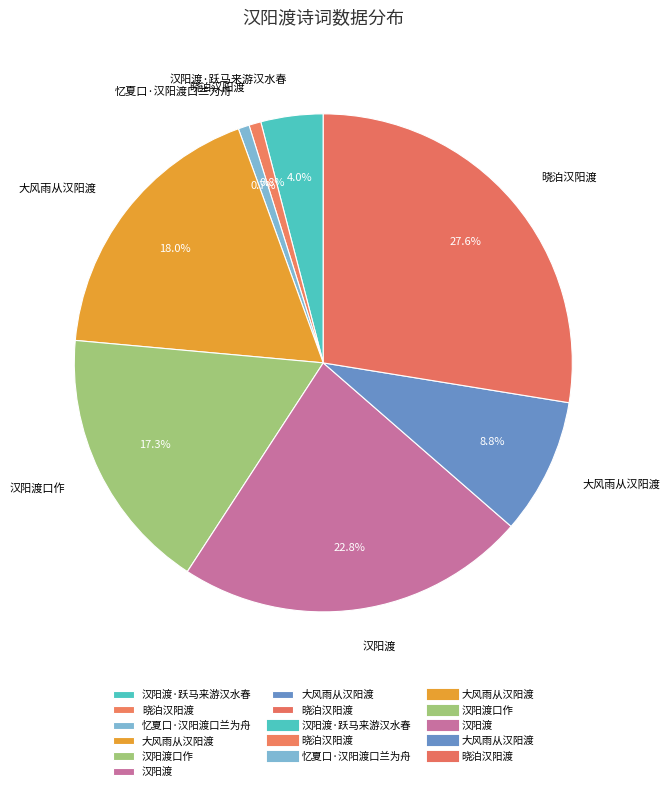

How many segments does this pie chart have?

8